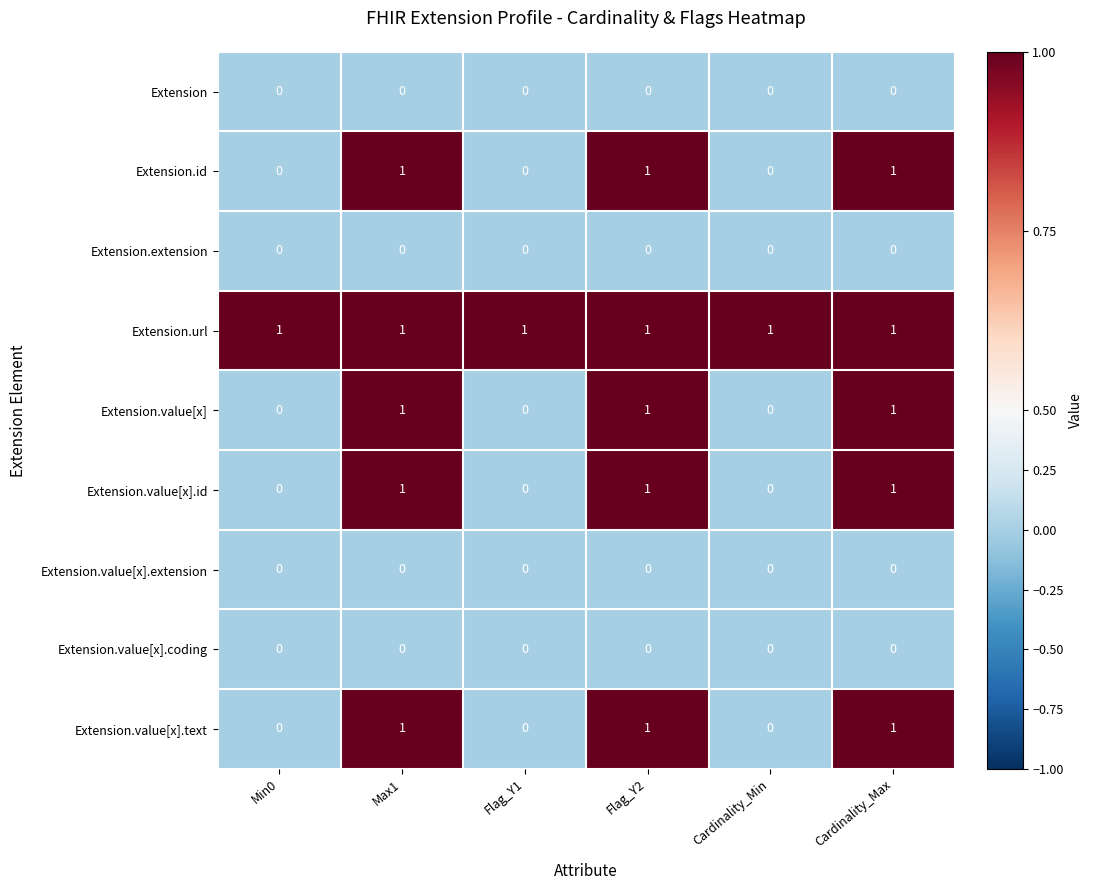

Which series has the largest total across all categories?

Extension.url